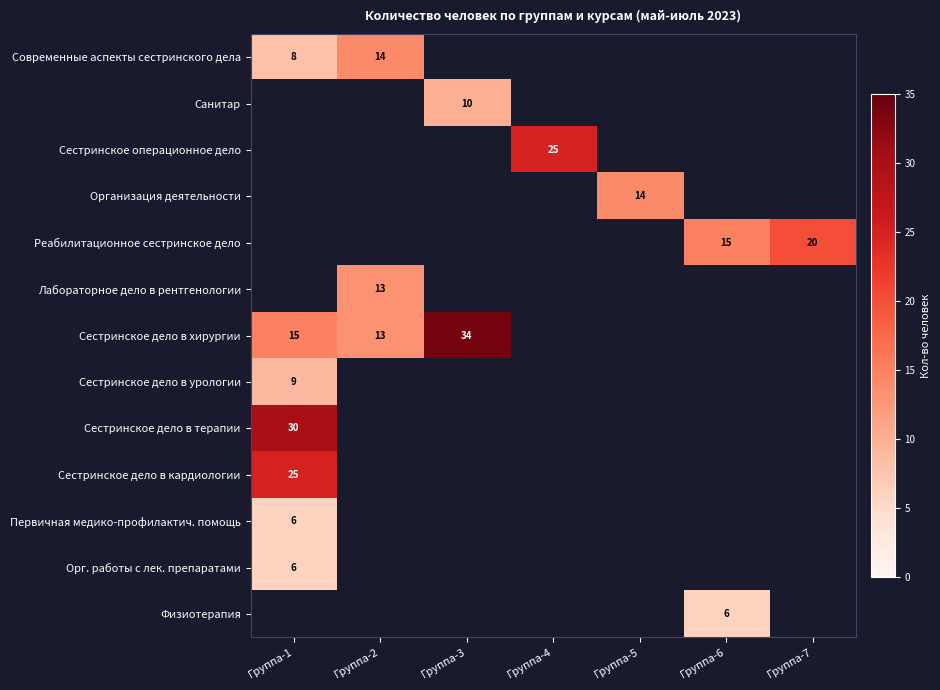

True or false: Санитар has a value of 2 at Группа-3.

False